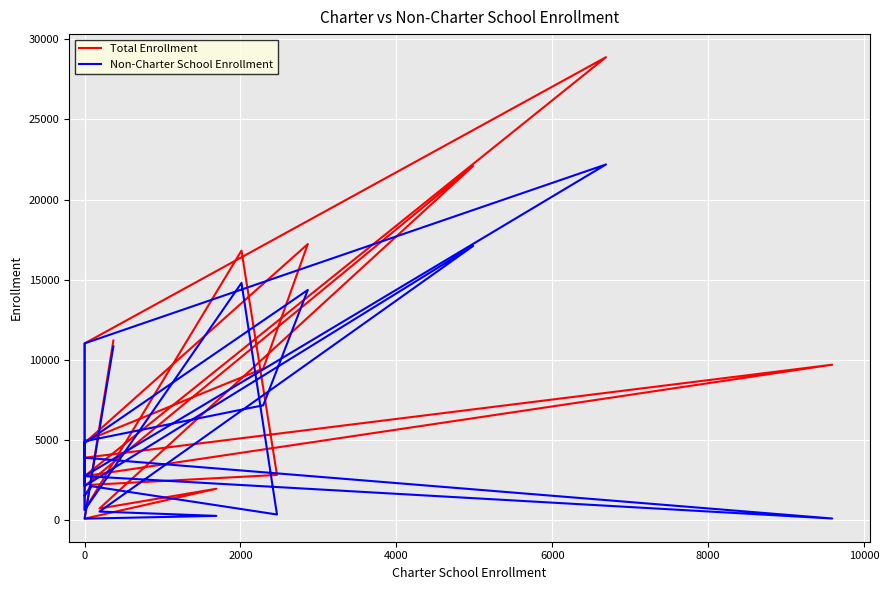

True or false: Total Enrollment and Non-Charter School Enrollment intersect in this chart.

False